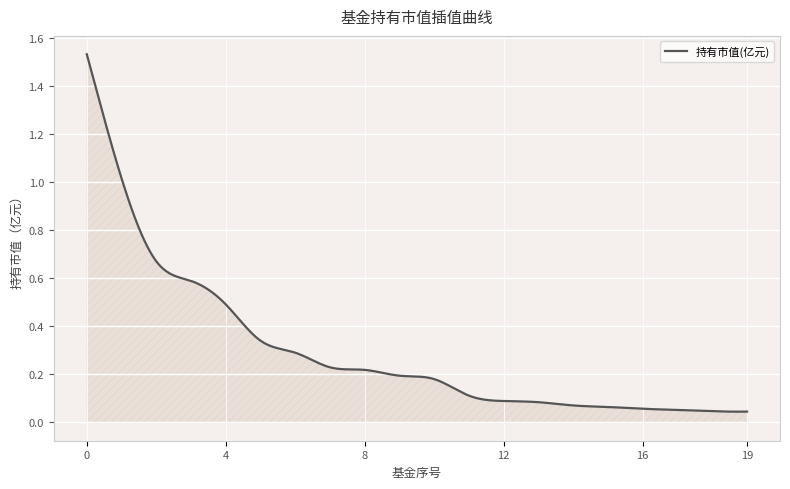

How many categories are shown in the chart?

400